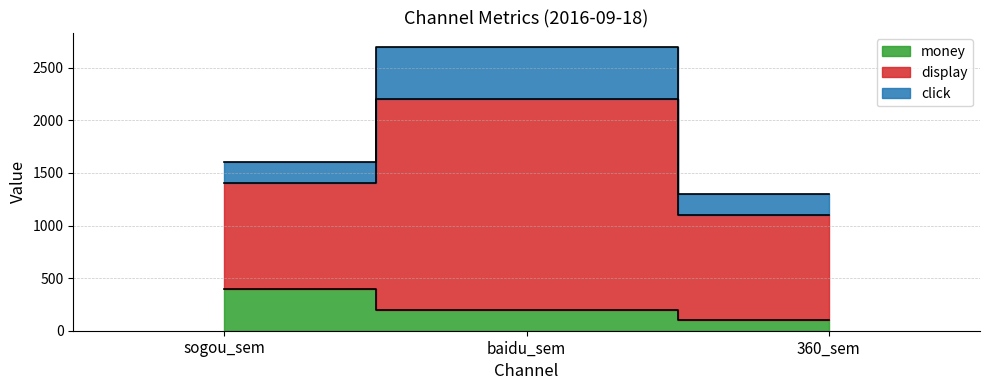

Reading left to right, transcribe all the data shown in this chart.

money: 400	200	100
display: 1000	2000	1000
click: 200	500	200